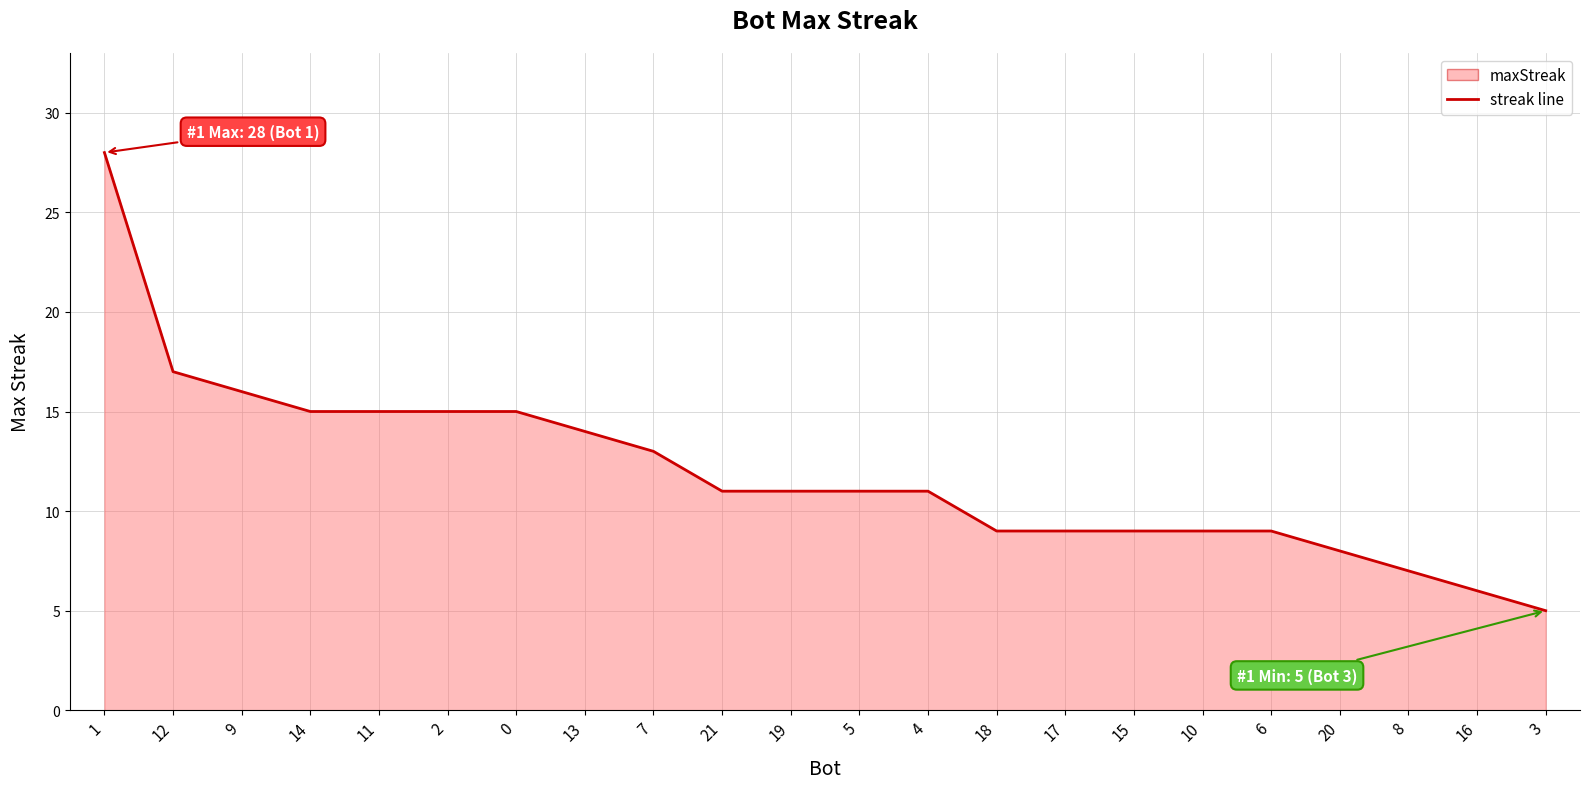

Which has a higher value, 6 or 10?

6